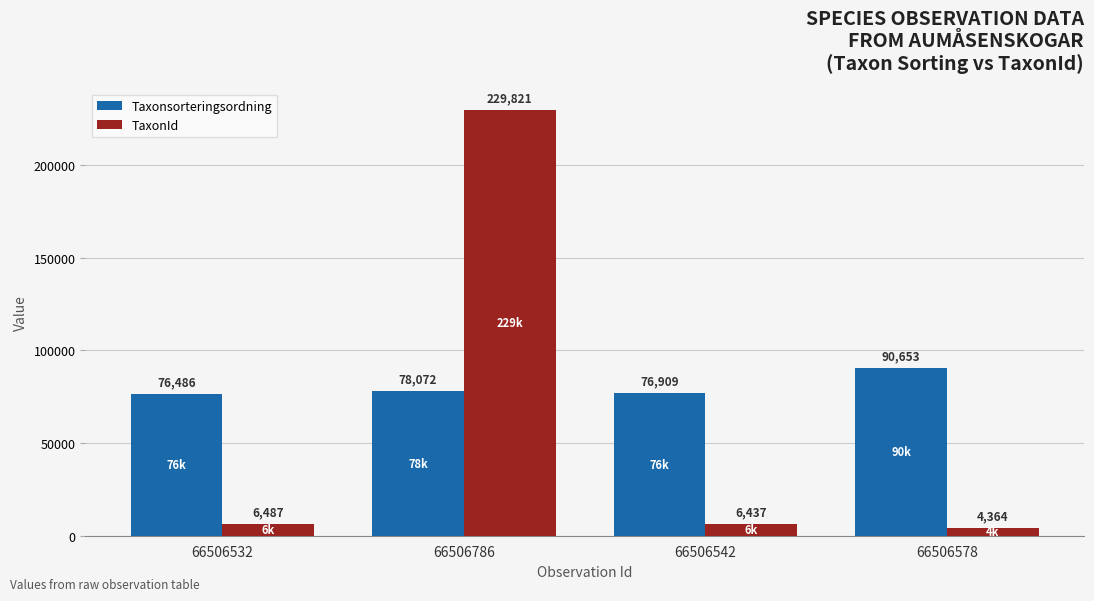

True or false: Taxonsorteringsordning has a value of 19284 at 66506578.

False